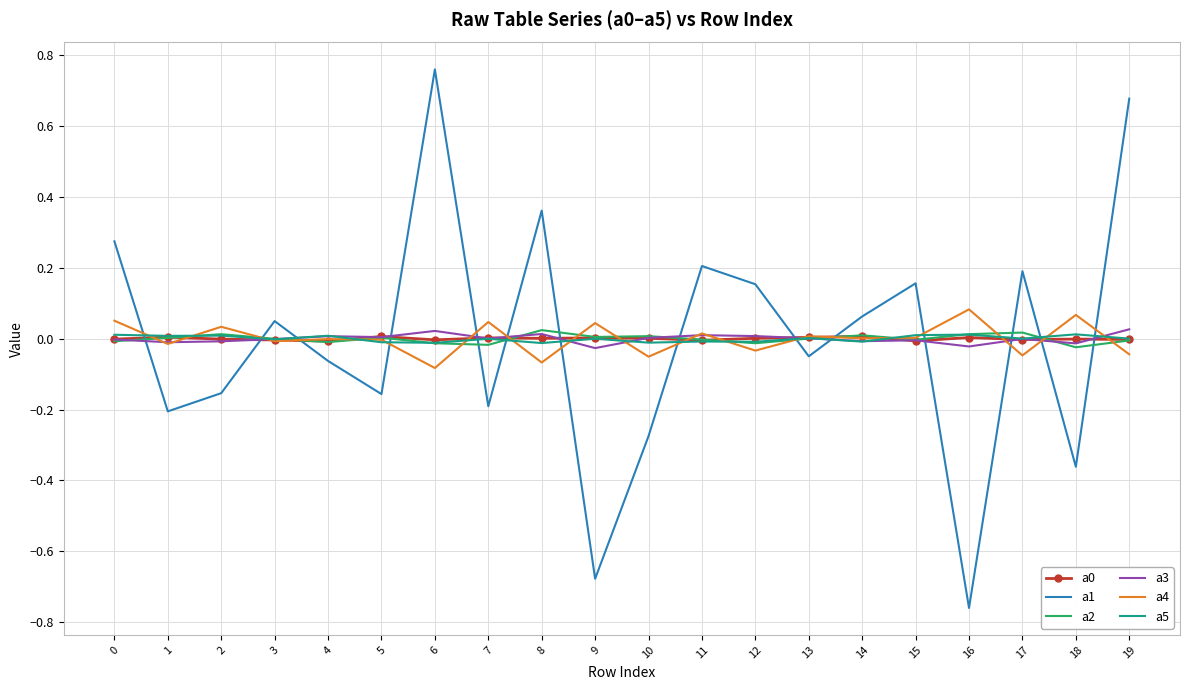

At which category does the chart reach its minimum across all series?

16